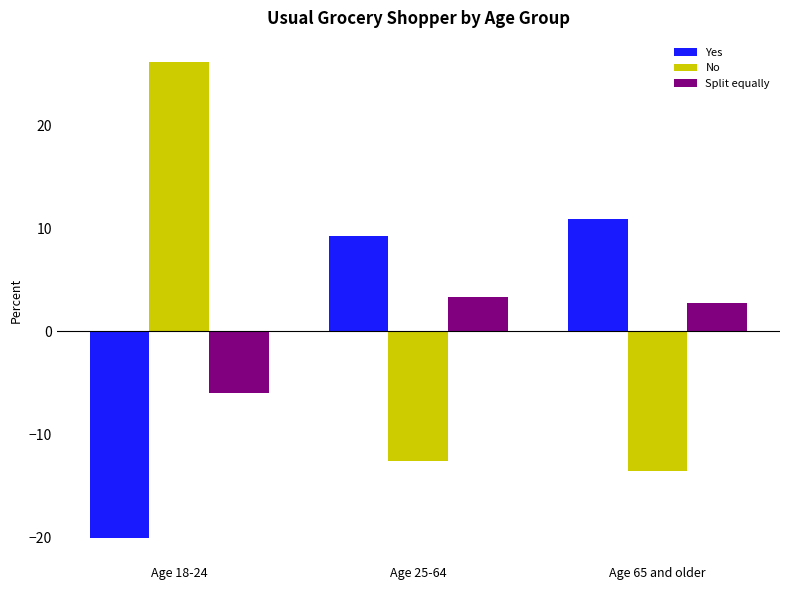

At Age 18-24, list the series in order from smallest to largest.

Yes, Split equally, No